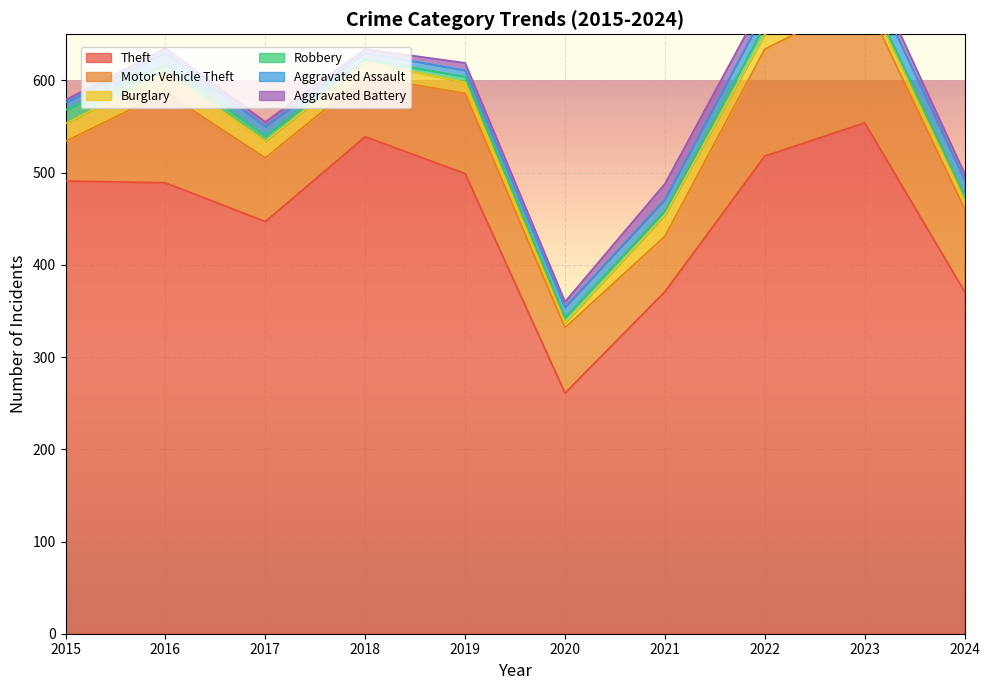

Is it true that Motor Vehicle Theft equals 18 at 2017?

False